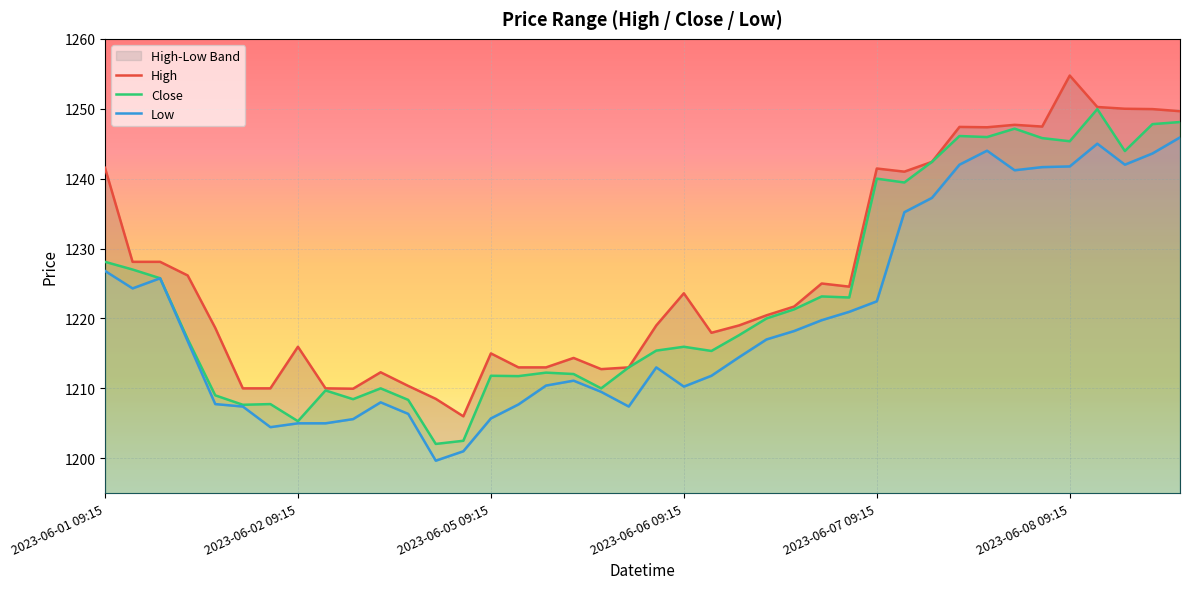

What is the lowest value of the Close series?

1202.1